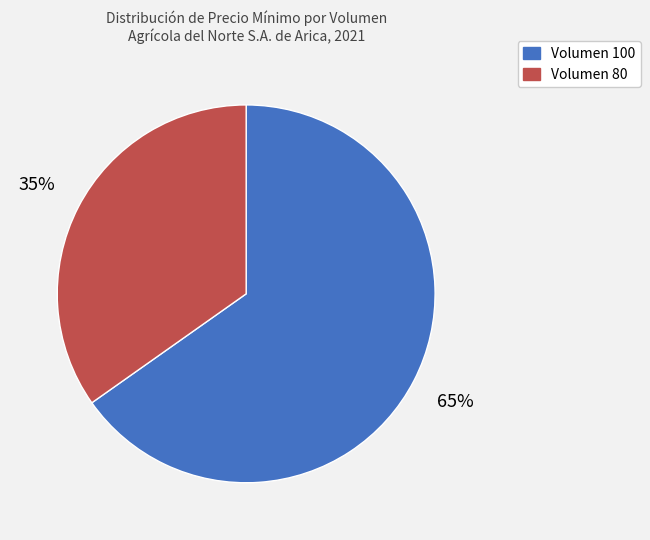

Do Volumen 80 and Volumen 100 together represent more than half of the pie?

Yes